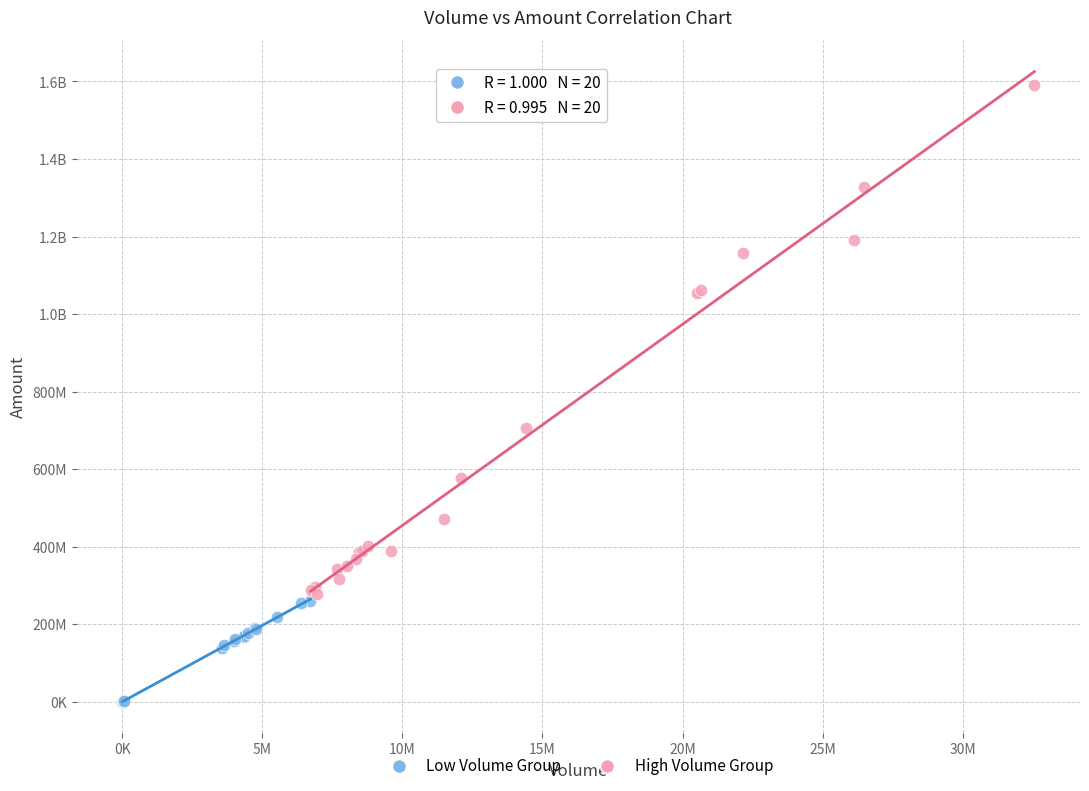

What are all the series names shown in the legend?

Low Volume Group, High Volume Group